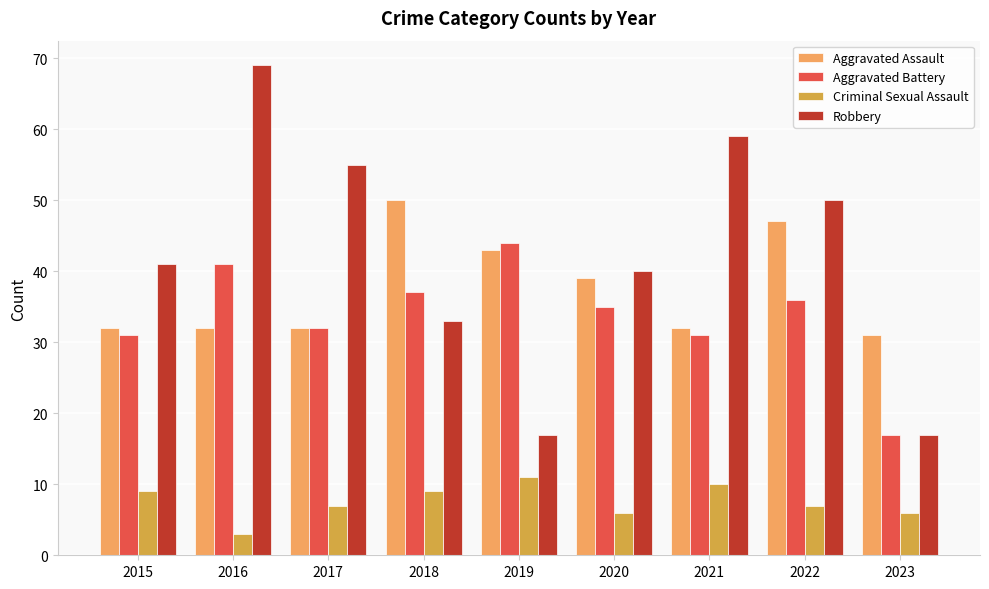

What is the difference between the highest and lowest values at 2021?

49